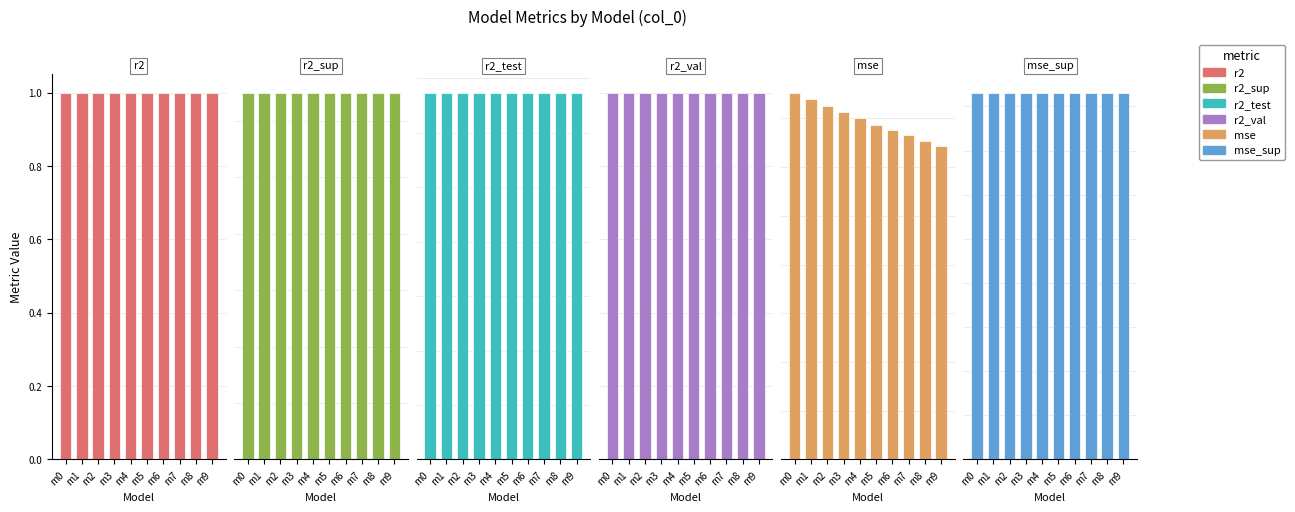

At which category does the chart reach its peak across all series?

m5